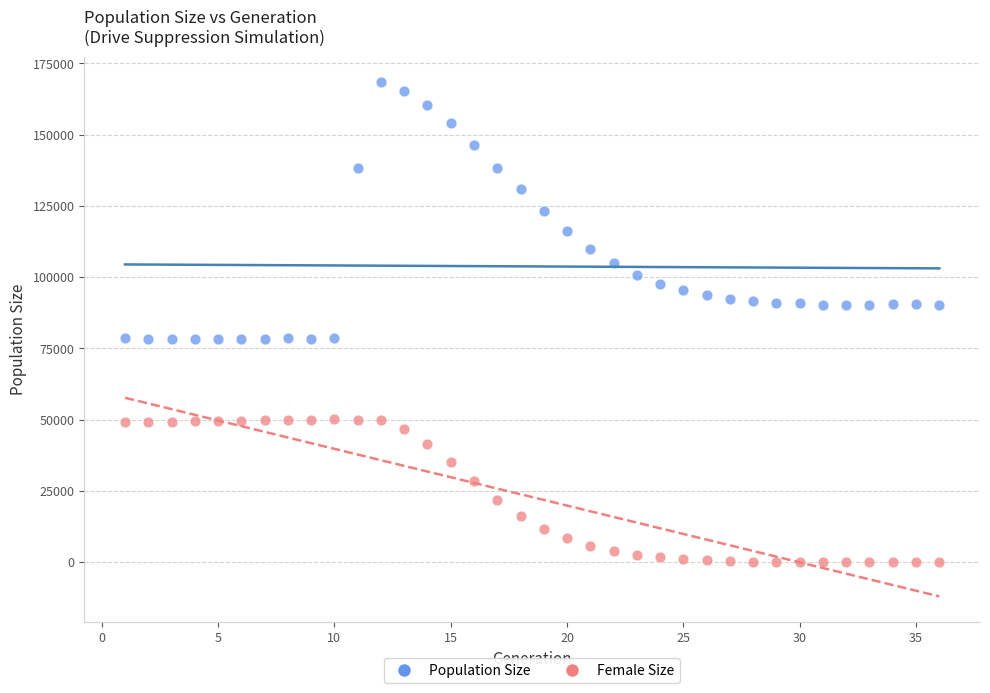

What are all the series names shown in the legend?

Population Size, Female Size